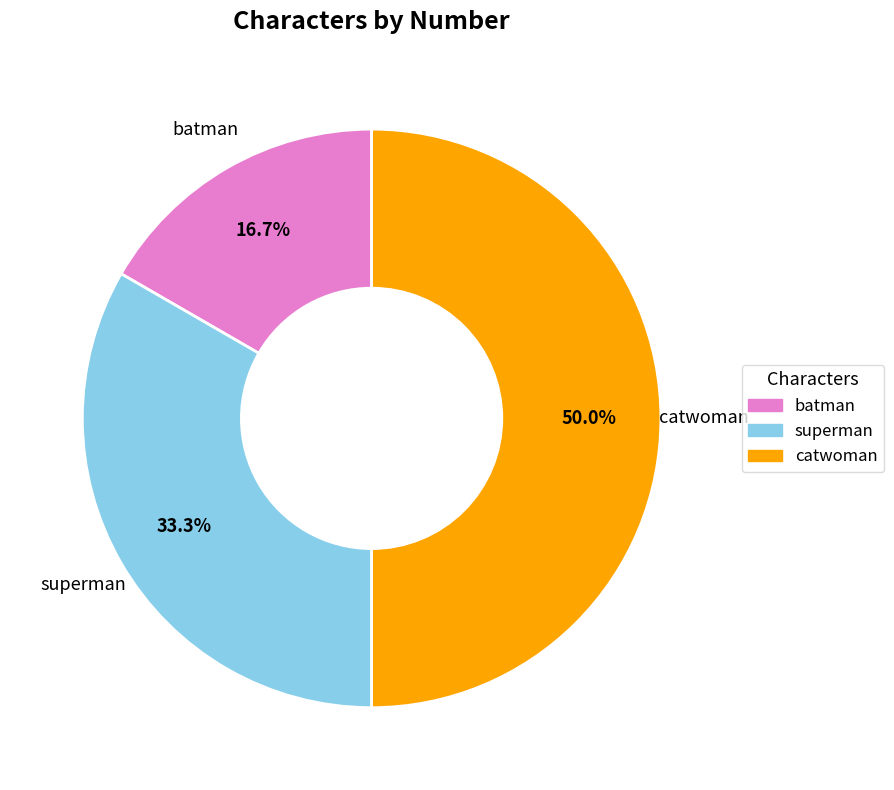

To the nearest percent, what is the average slice percentage?

33%